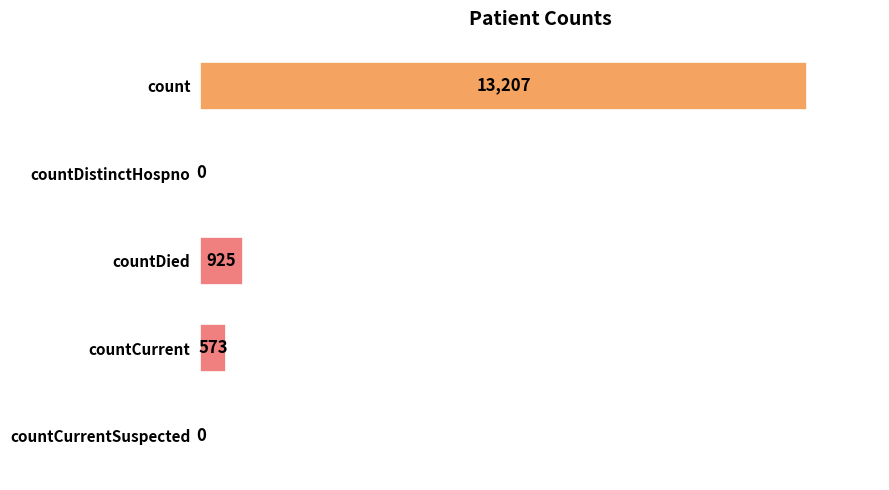

What is the change in value from countDistinctHospno to countDied?

+925